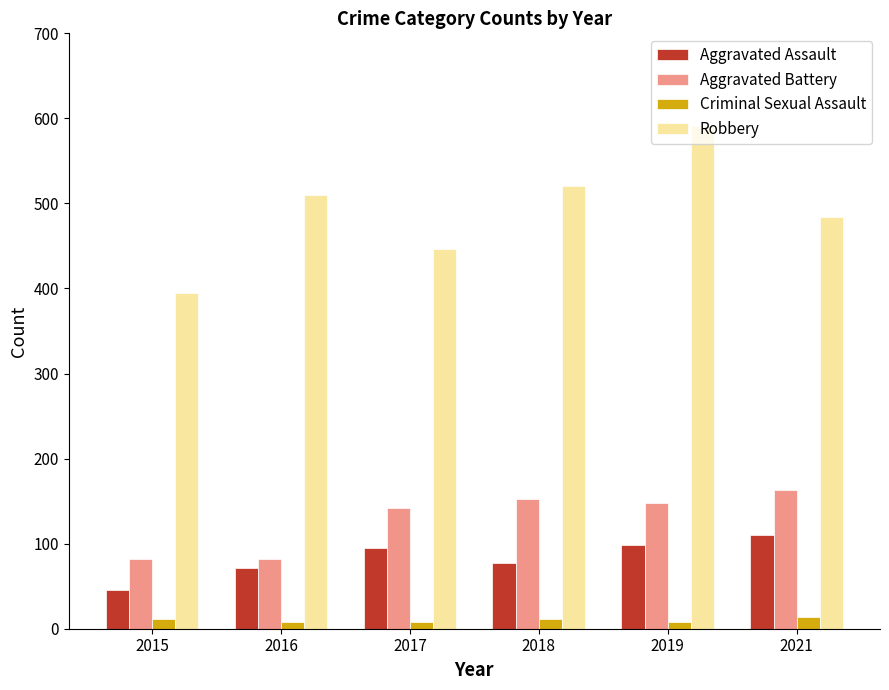

Does the chart contain stacked bars?

No